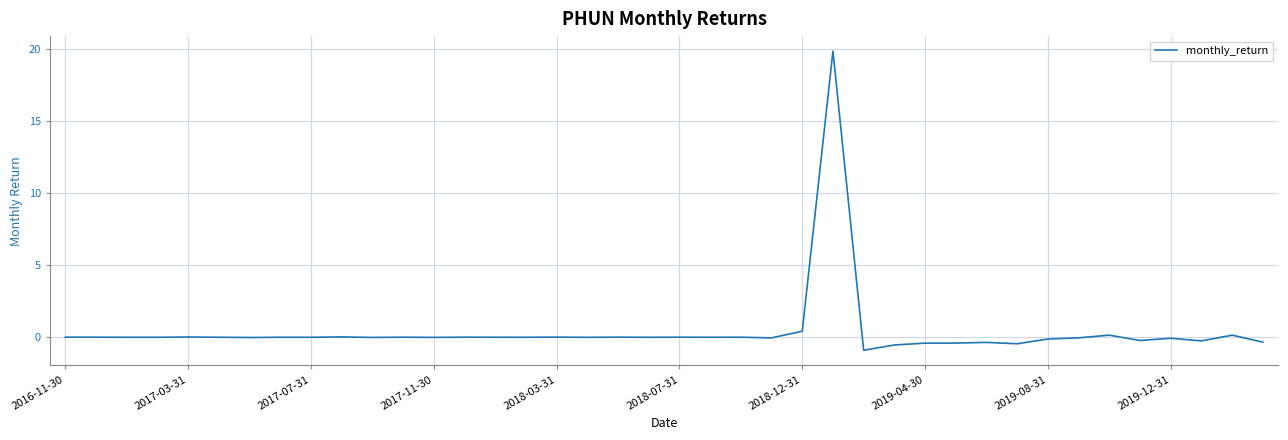

What is the greatest value displayed?

19.9